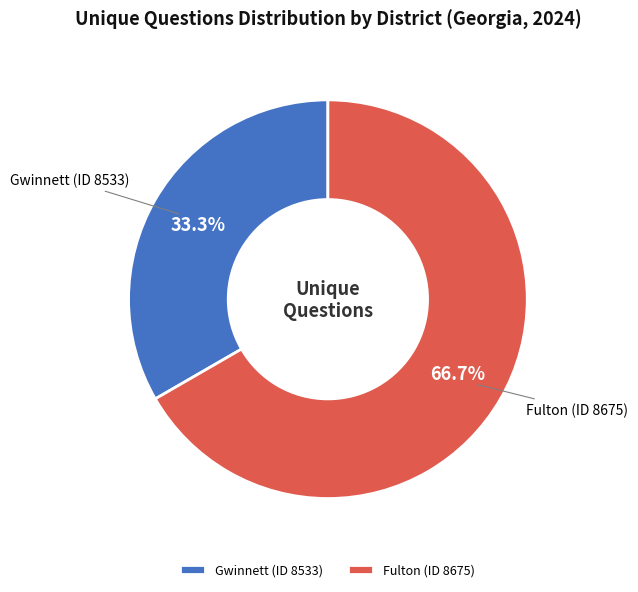

Rank the categories by value from highest to lowest.

Fulton (ID 8675), Gwinnett (ID 8533)